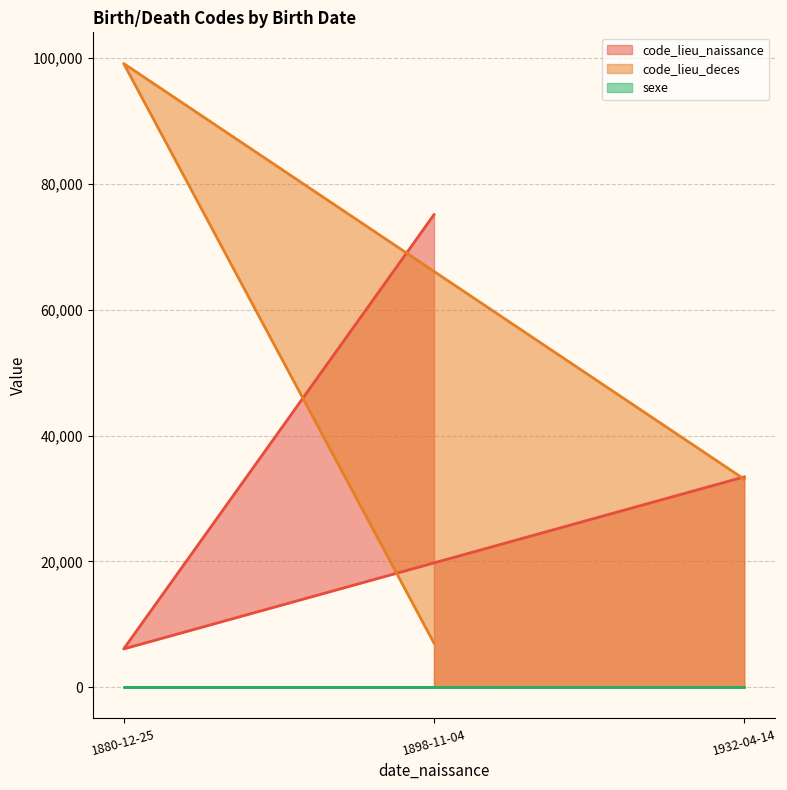

Rank the categories by code_lieu_deces value from highest to lowest.

1880-12-25, 1932-04-14, 1898-11-04